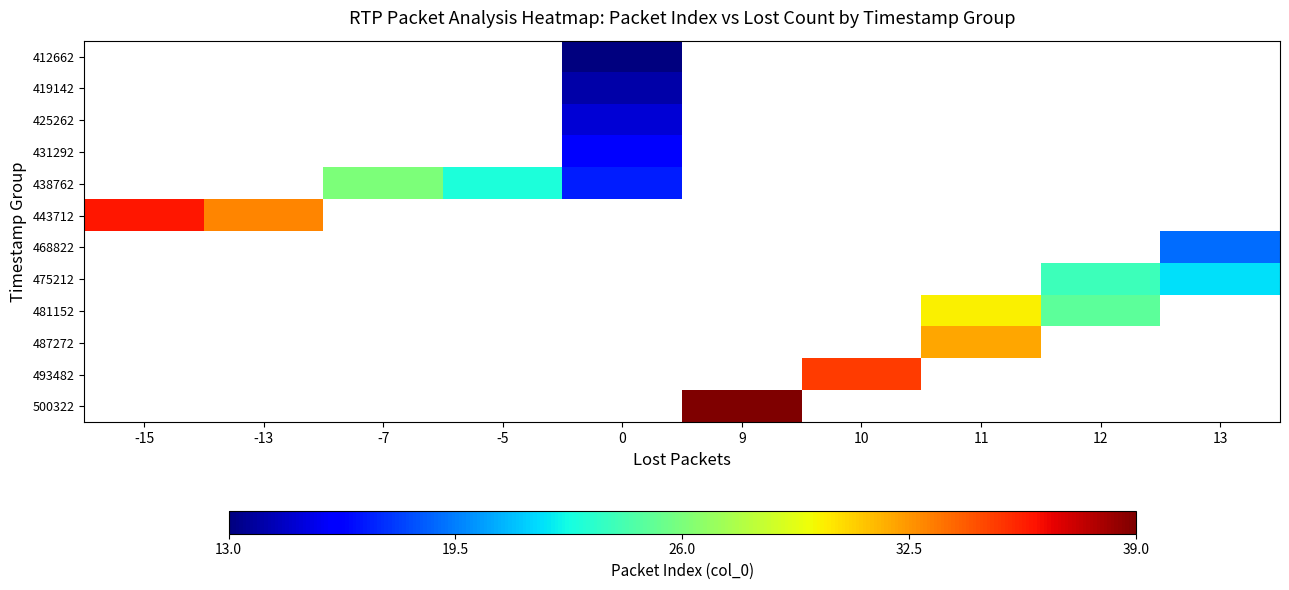

How many values in row_0 are above zero?

1